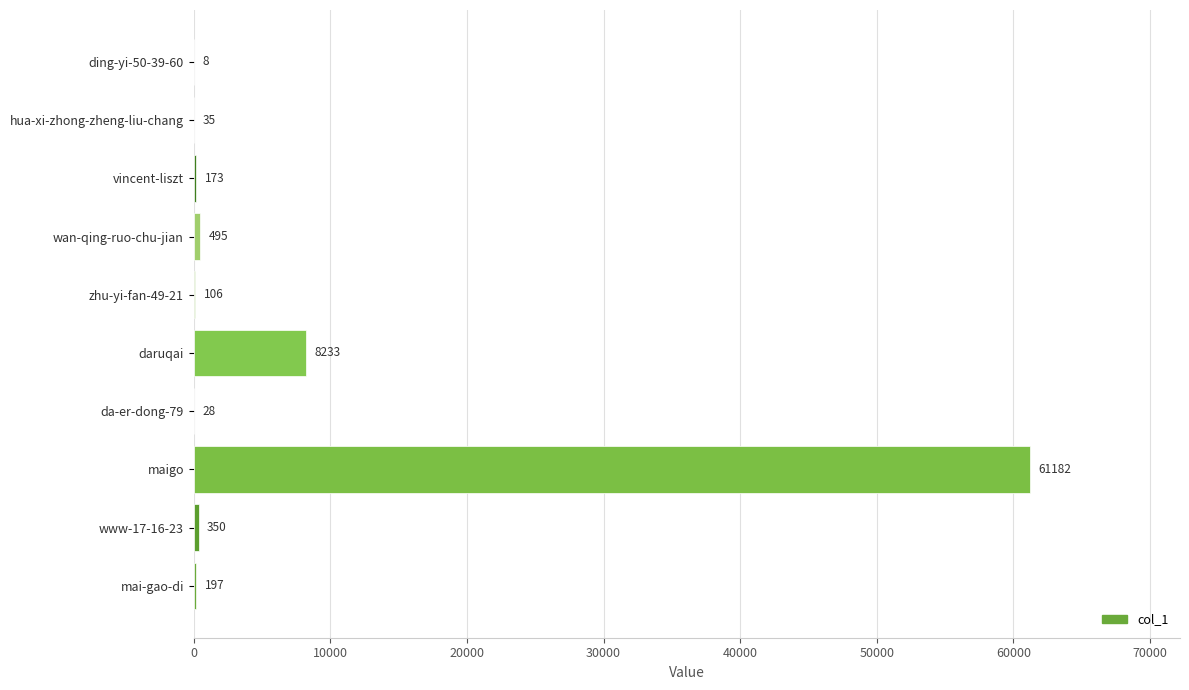

Reading bottom to top, what are all the values shown in this chart?

mai-gao-di=197	www-17-16-23=350	maigo=61182	da-er-dong-79=28	daruqai=8233	zhu-yi-fan-49-21=106	wan-qing-ruo-chu-jian=495	vincent-liszt=173	hua-xi-zhong-zheng-liu-chang=35	ding-yi-50-39-60=8